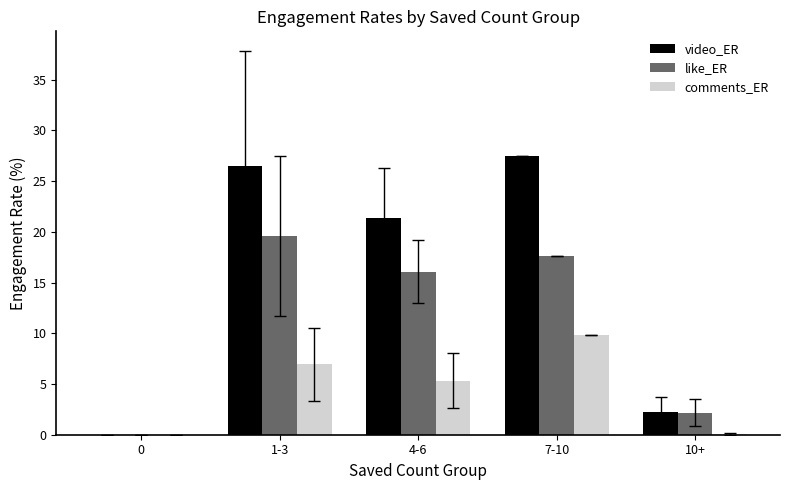

What is the total value across all series at 4-6?

42.8